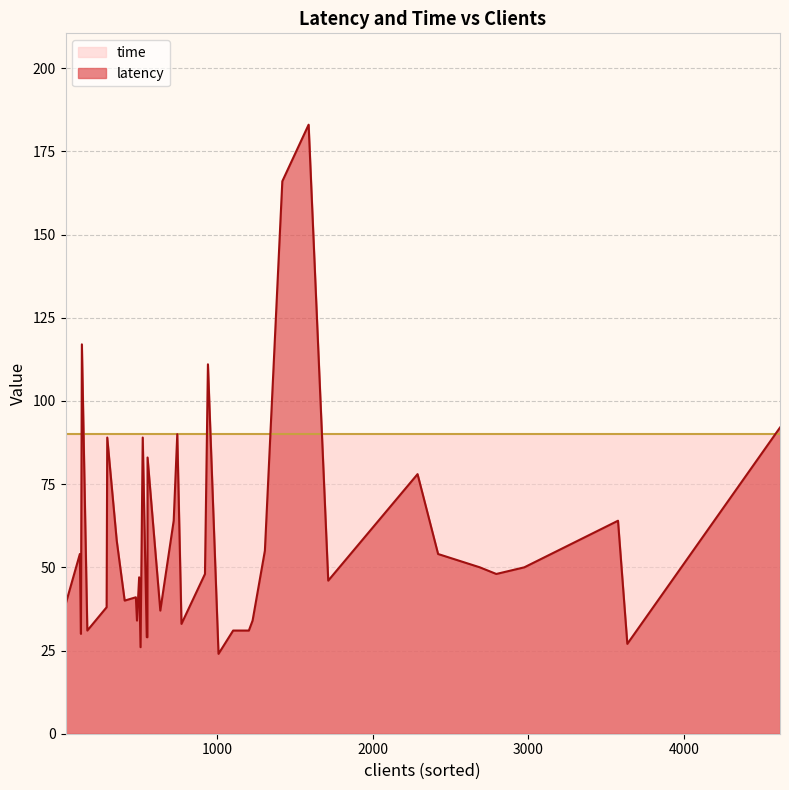

Rank the series at 8 from lowest to highest value.

latency, time